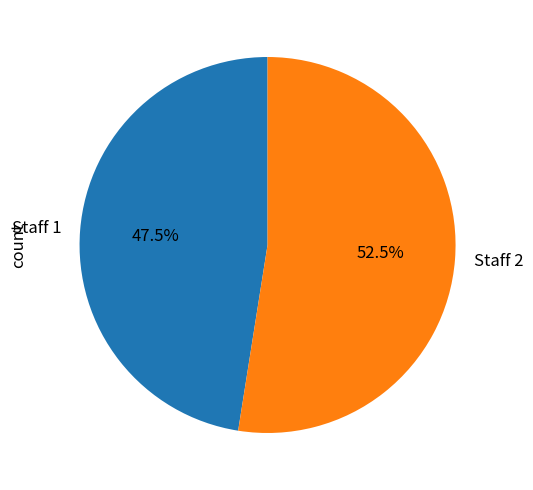

Which category has the biggest portion of the pie?

Staff 2